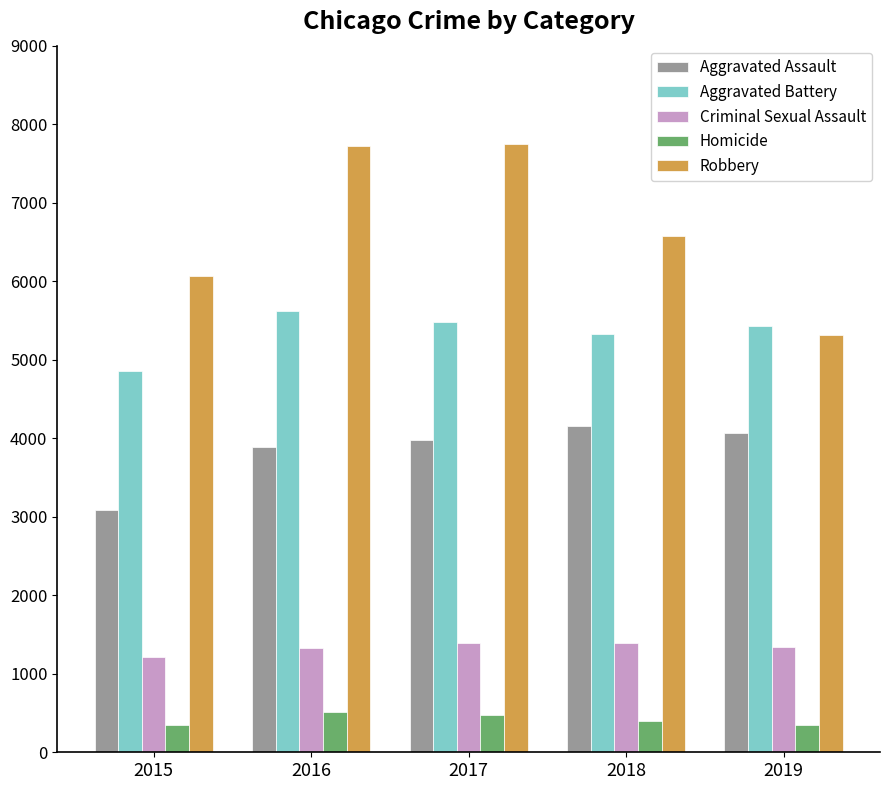

How many distinct data groups are displayed?

5